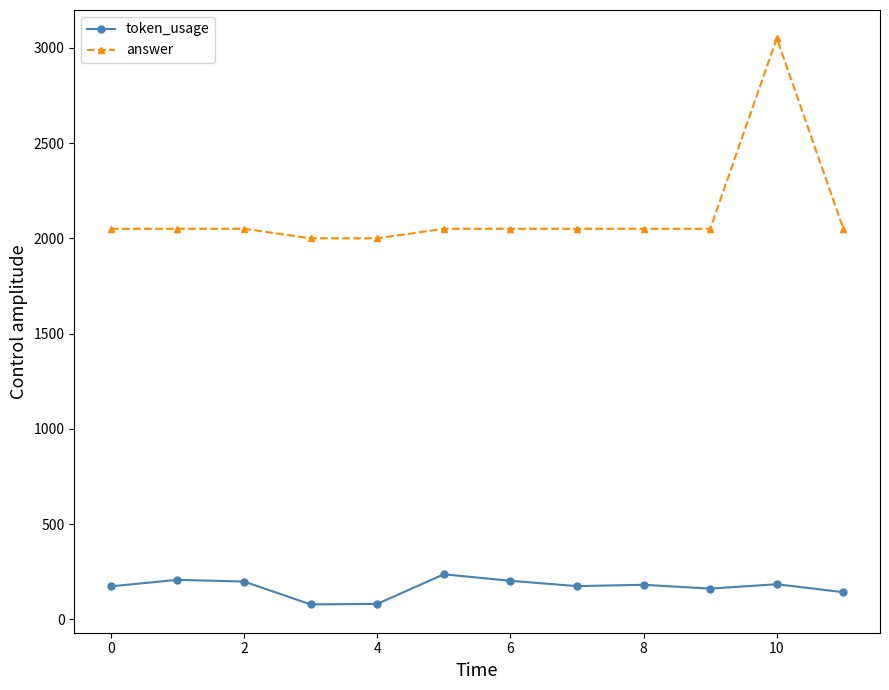

In token_usage, how many points are higher than both neighbors (excluding endpoints)?

4